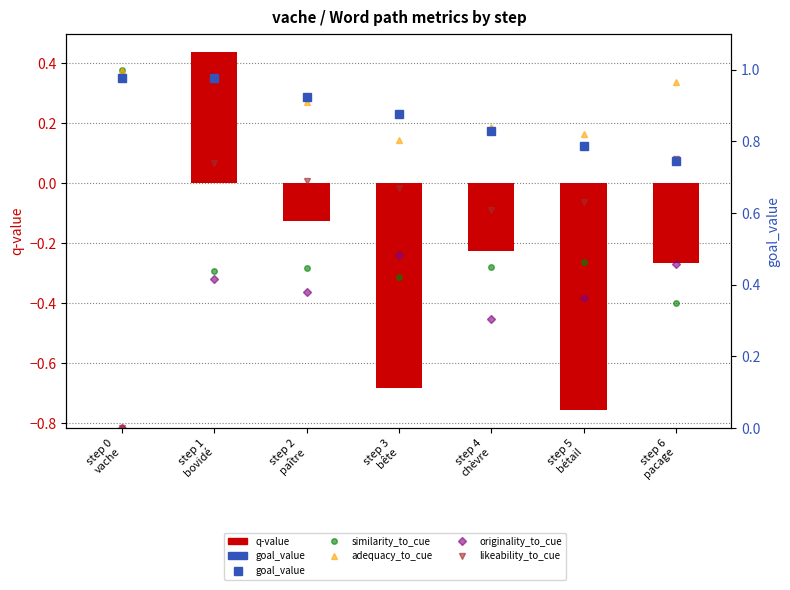

Count the adequacy_to_cue values in the range 0 to 1.

7